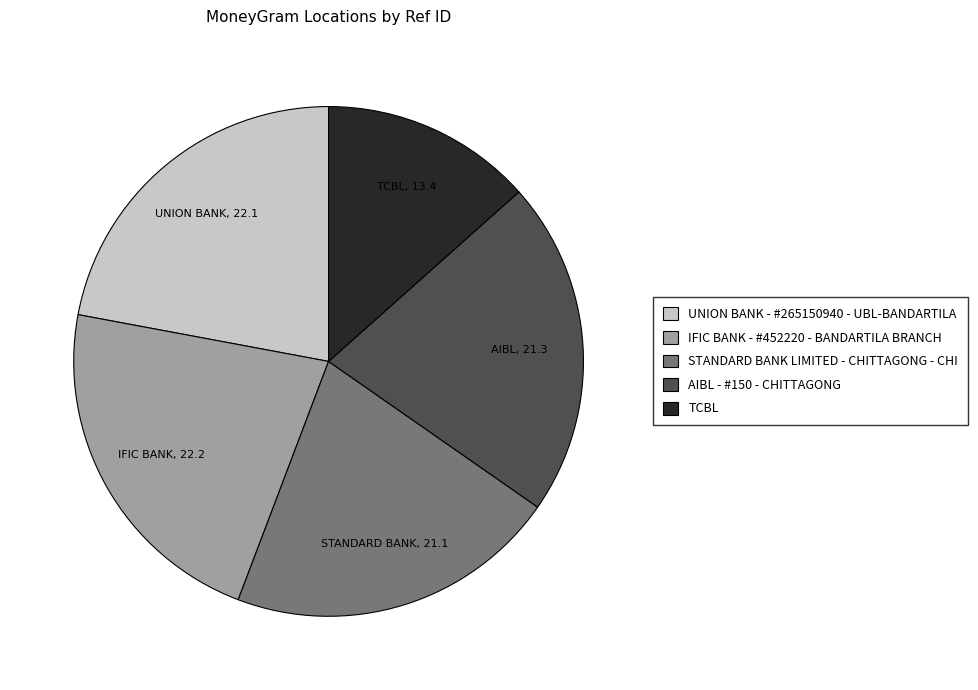

Approximately how many times larger is the value at TCBL compared to STANDARD BANK LIMITED - CHITTAGONG - CHI?

0.6